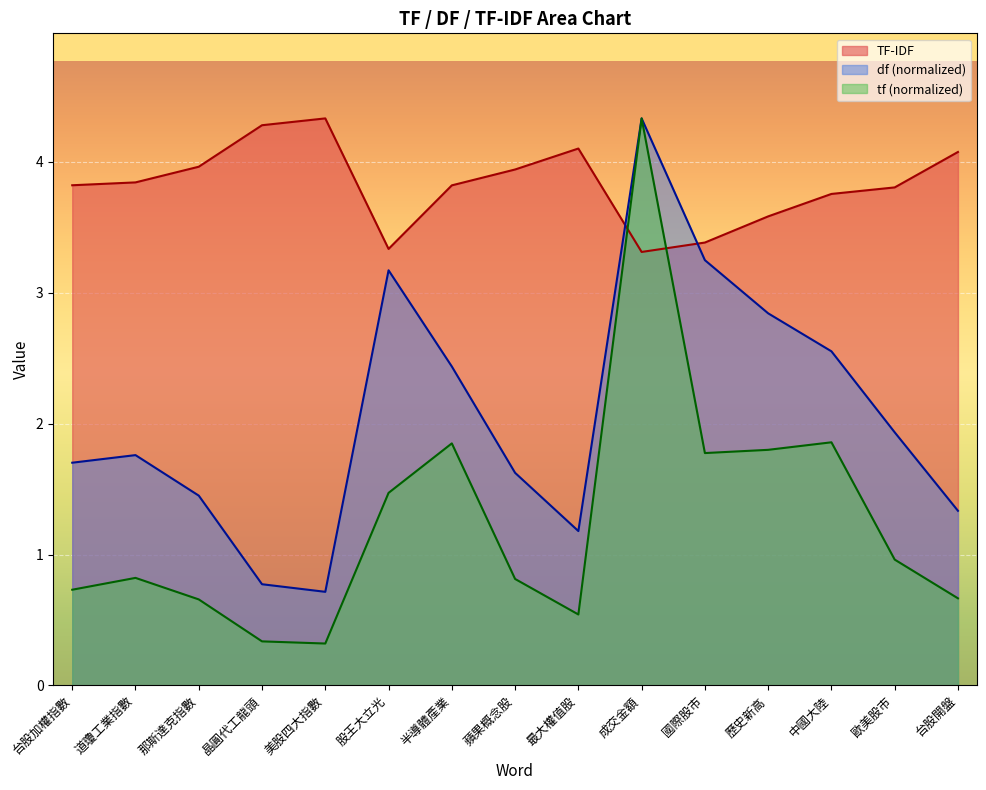

What are all the series names shown in the legend?

TF-IDF, df (normalized), tf (normalized)